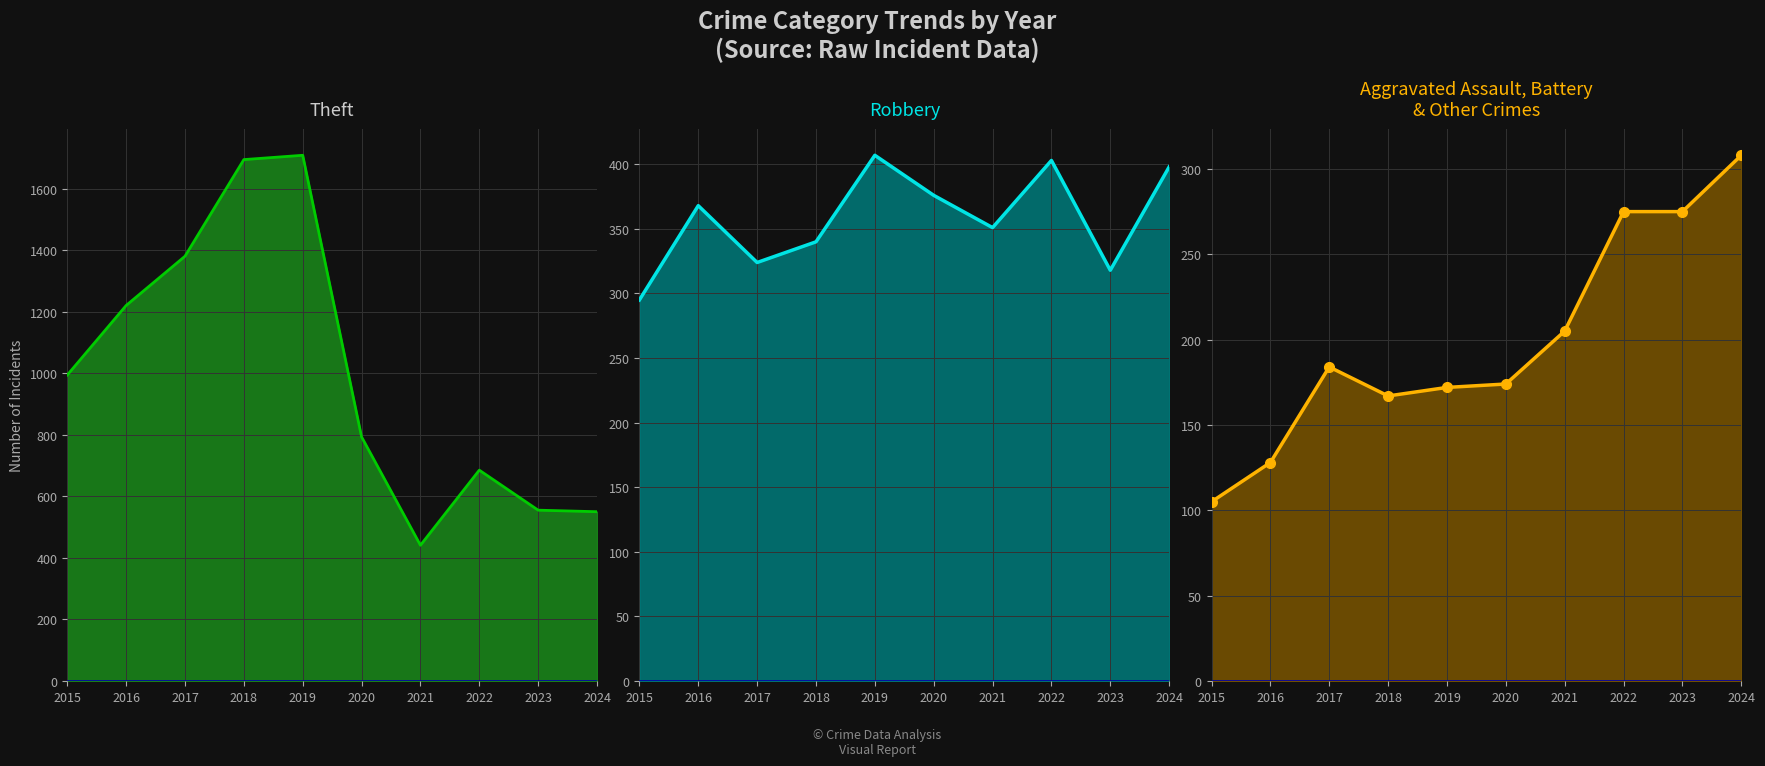

At which category does the chart reach its peak across all series?

2019